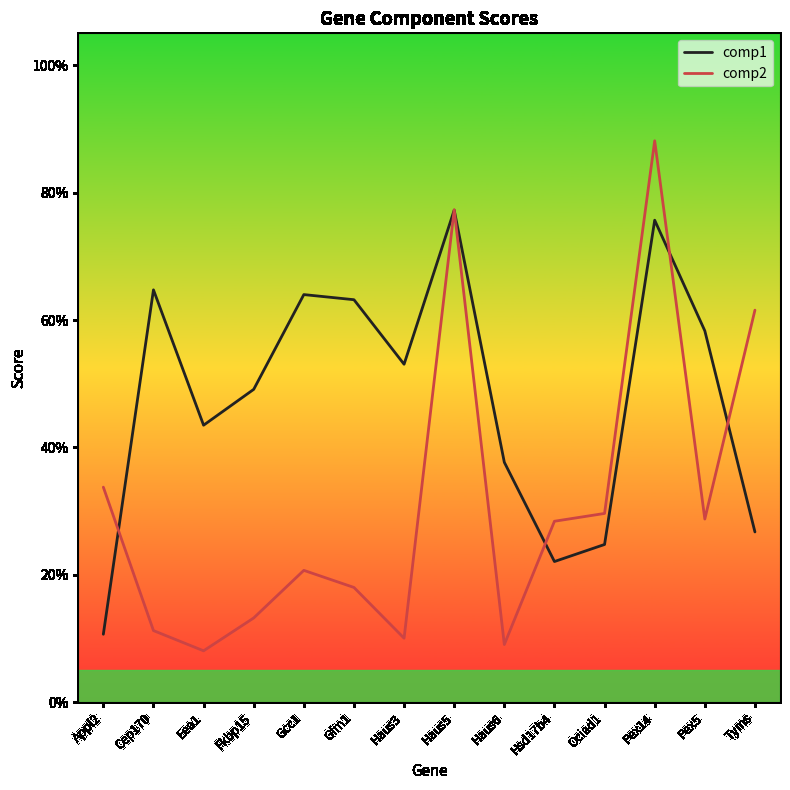

How many categories are shown in the chart?

14